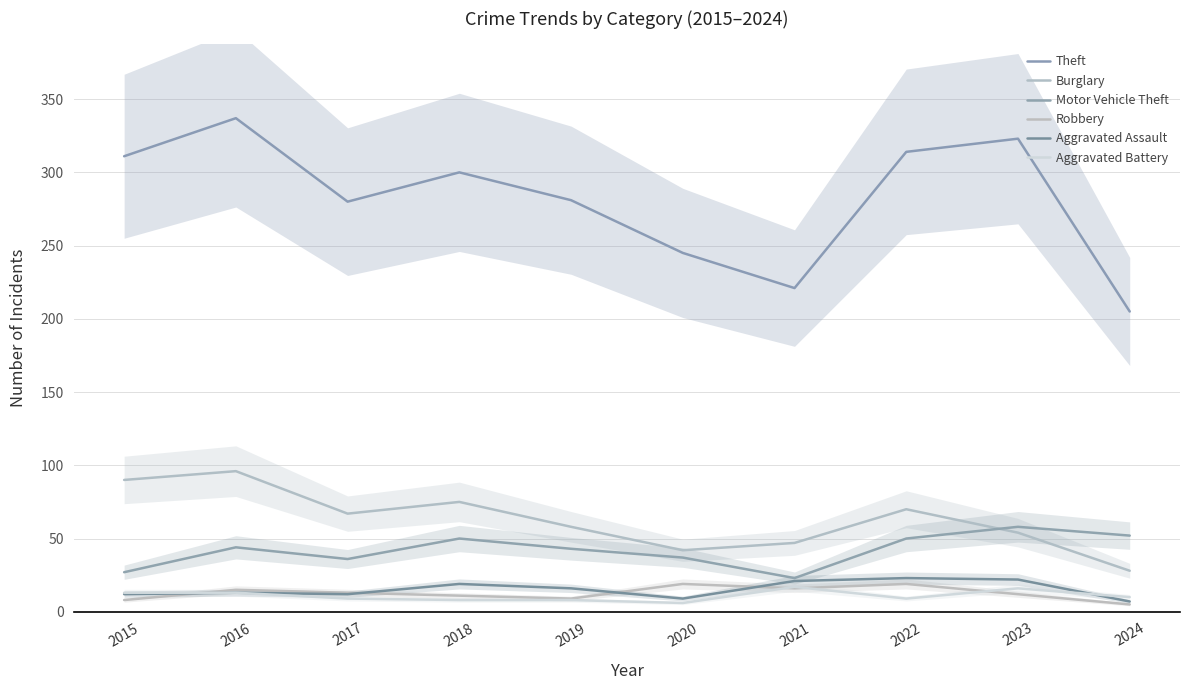

What is the maximum value shown in the chart?

337